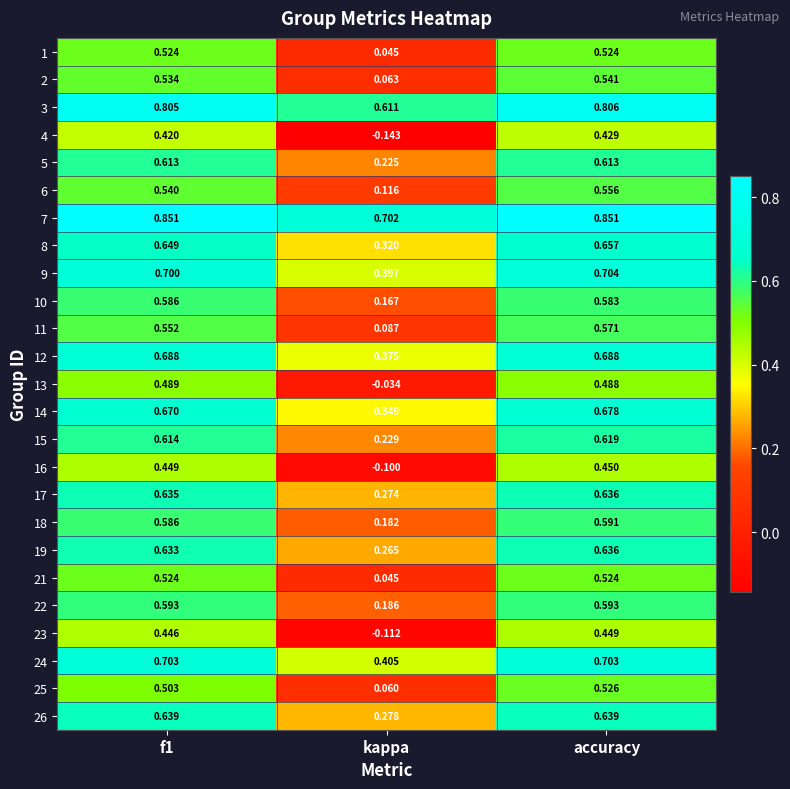

At which category is the sum across all series the highest?

accuracy